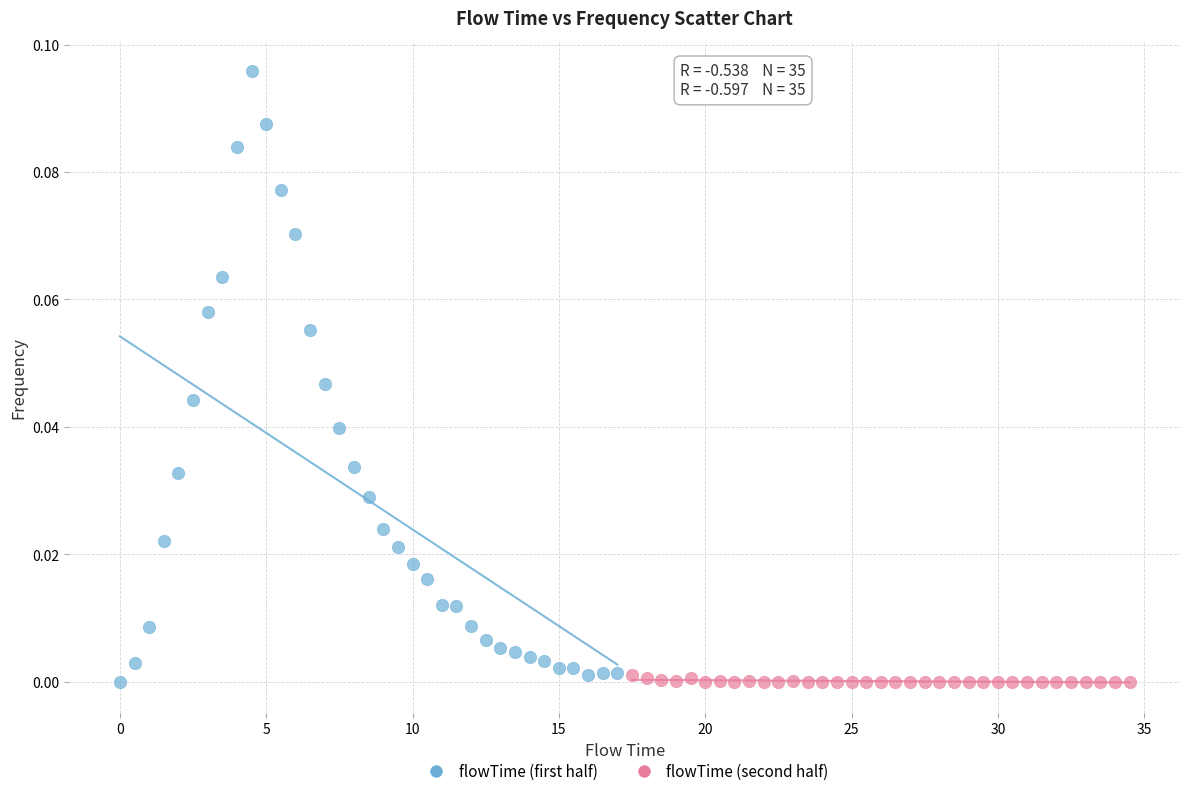

Which series has the largest Y range (max minus min)?

flowTime (first half)